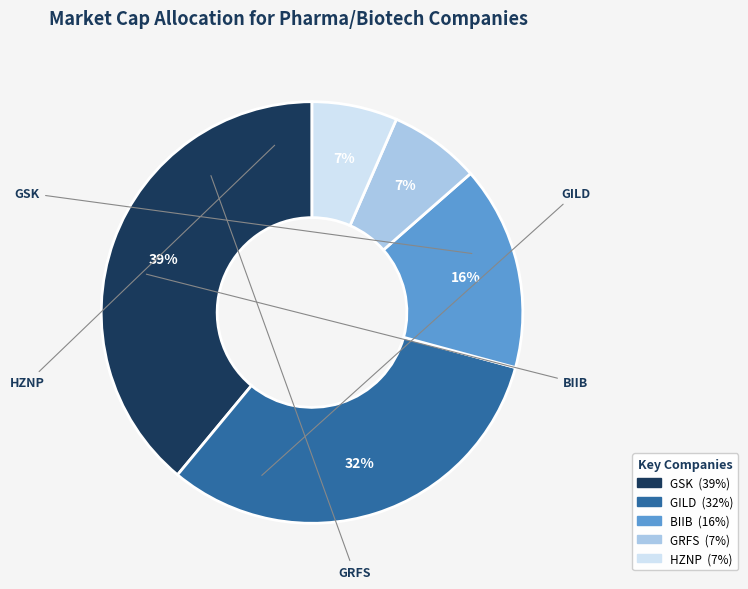

What percentage is the BIIB slice, to the nearest percent?

16%